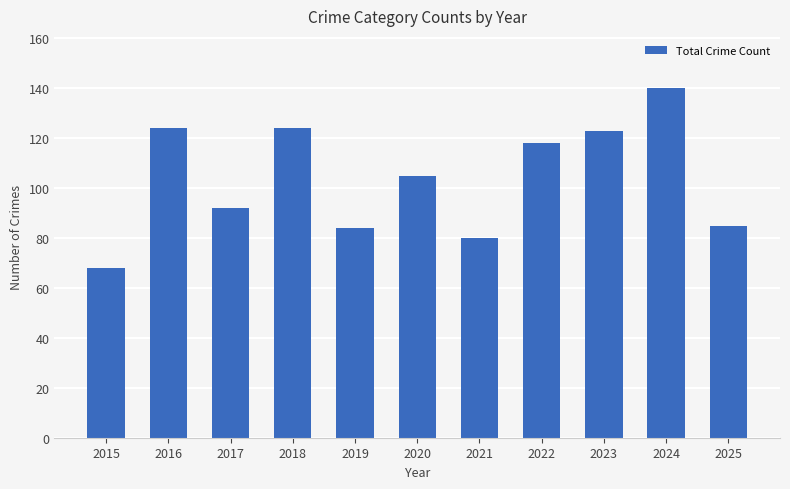

Where does the data first go above 105?

2016